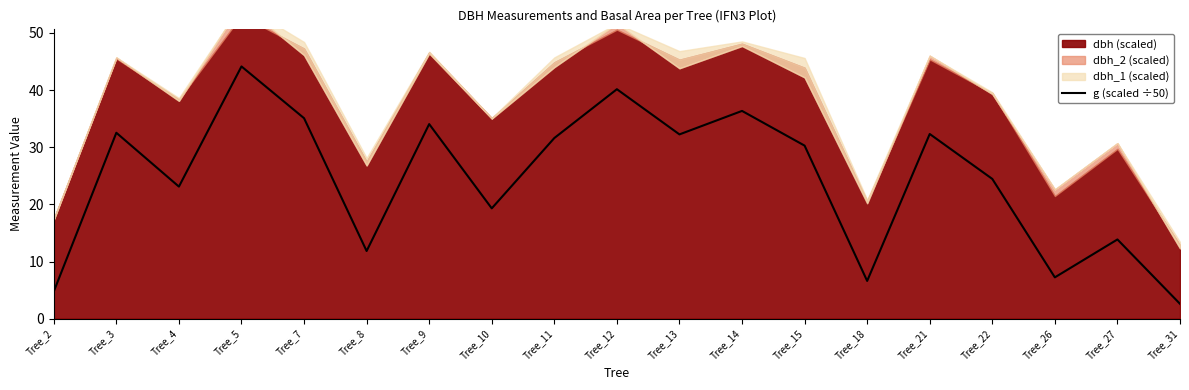

At which category does the data reach its first local valley?

Tree_4